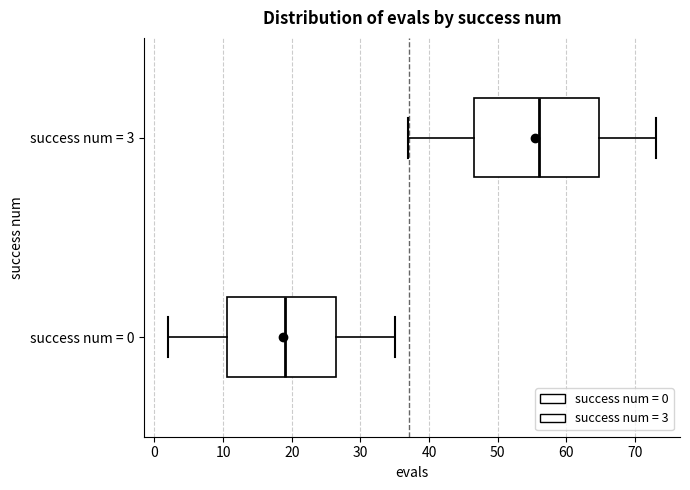

Where does the median line of the box for success num = 0 sit on the x-axis? The values are not printed on the chart, so give them approximately, as read against the axis.

19